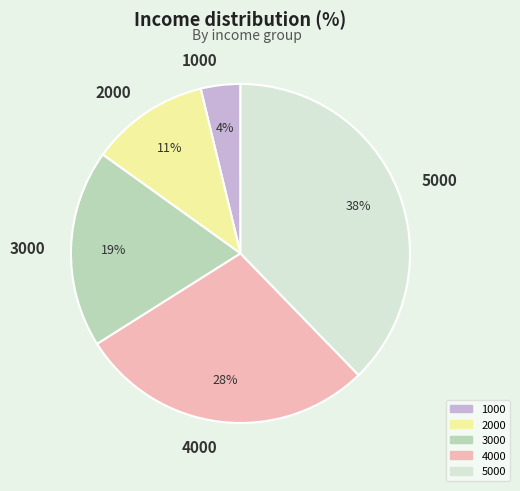

To the nearest percent, what is the average slice percentage?

20%